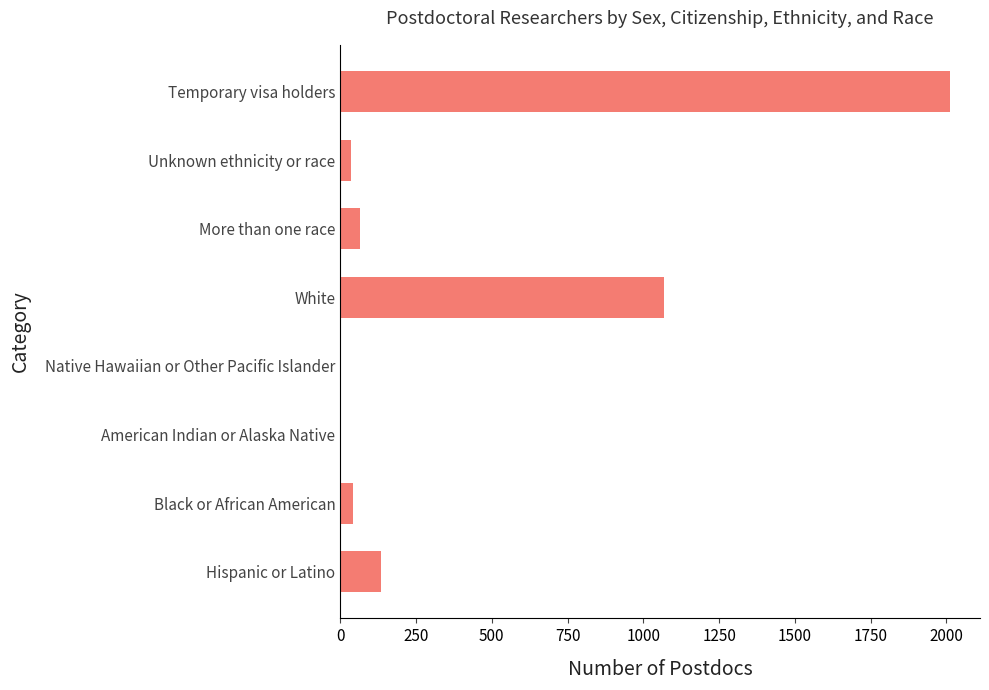

At which category does the chart reach its peak across all series?

Temporary visa holders